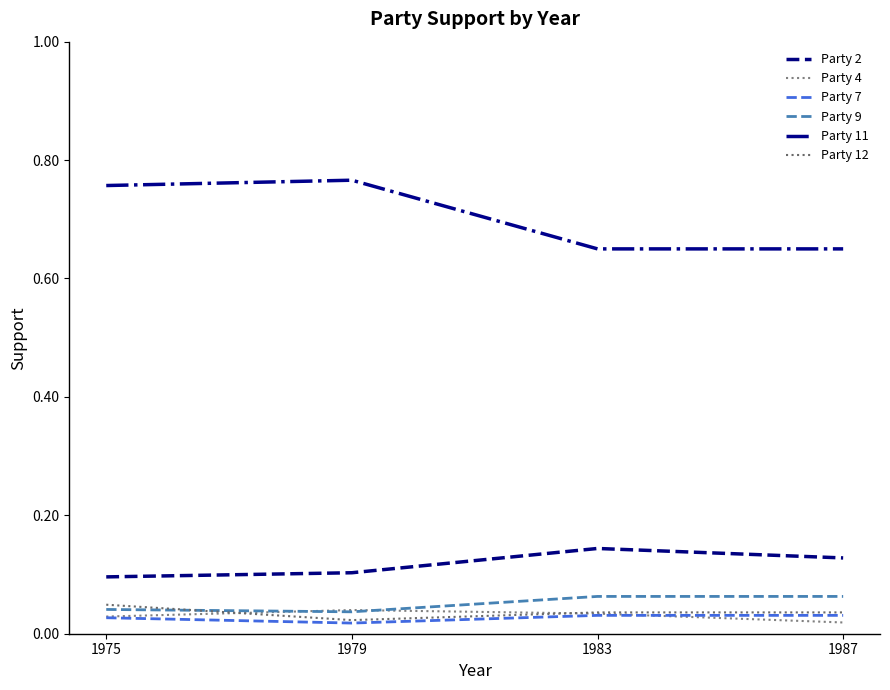

What are all the series names shown in the legend?

Party 2, Party 4, Party 7, Party 9, Party 11, Party 12